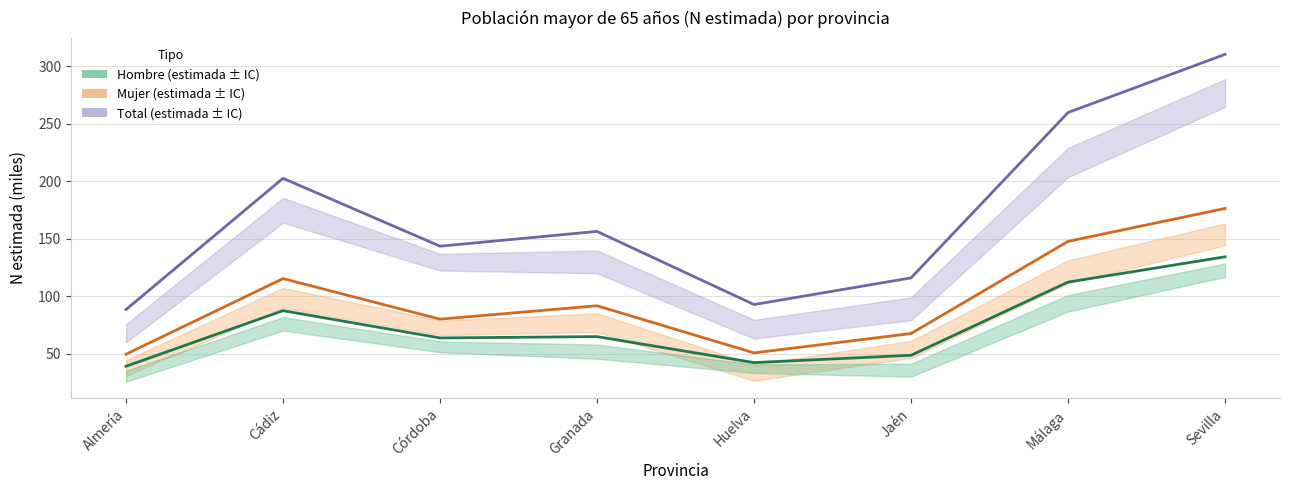

Where does the Total series first go above 156?

Cádiz